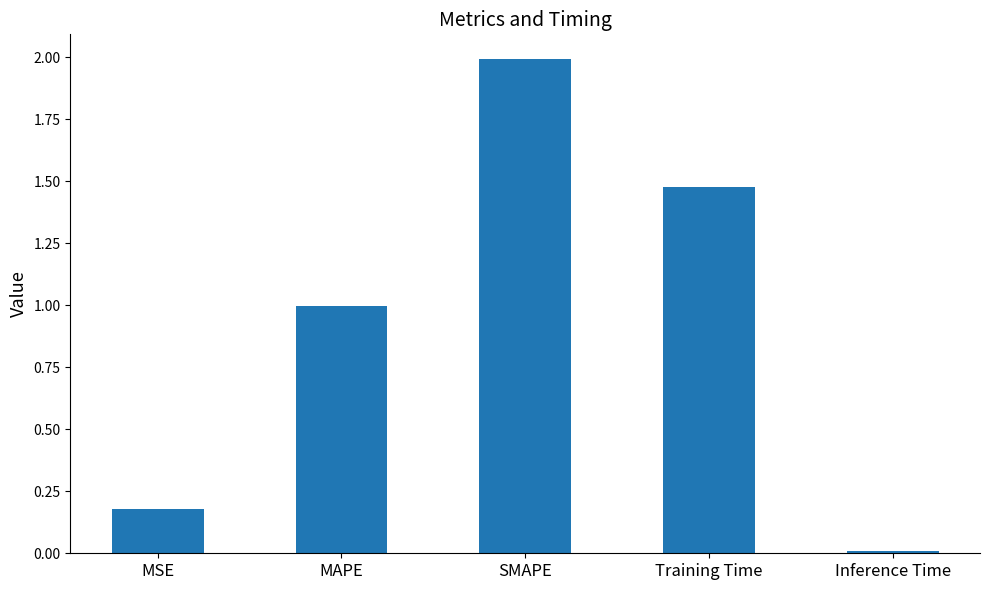

What is the value of the 2nd bar from the left?

1.0